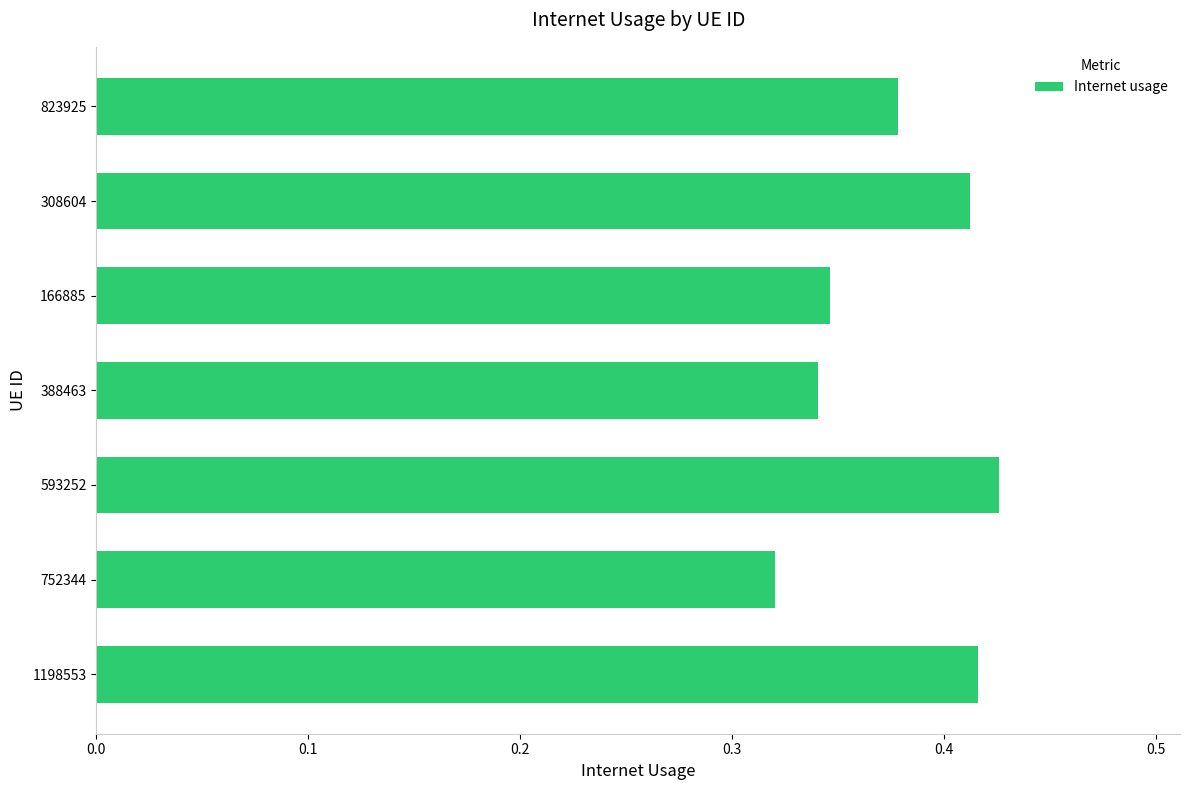

Which category has the lowest value across all series?

752344